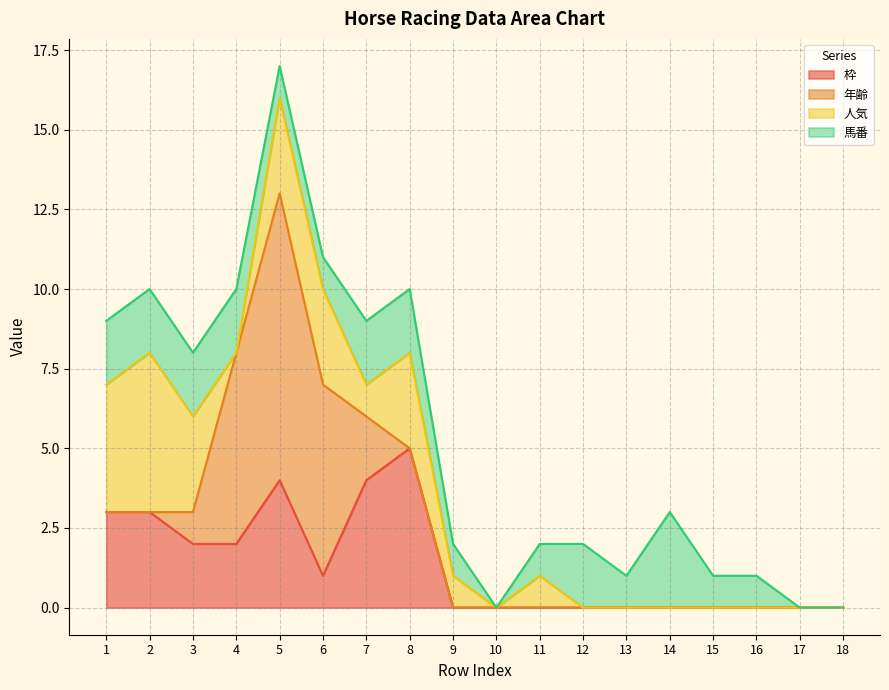

Reading right to left, extract all data points from this chart.

枠: 0	0	0	0	0	0	0	0	0	0	5	4	1	4	2	2	3	3
年齢: 0	0	0	0	0	0	0	0	0	0	0	2	6	9	6	1	0	0
人気: 0	0	0	0	0	0	0	1	0	1	3	1	3	3	0	3	5	4
馬番: 0	0	1	1	3	1	2	1	0	1	2	2	1	1	2	2	2	2